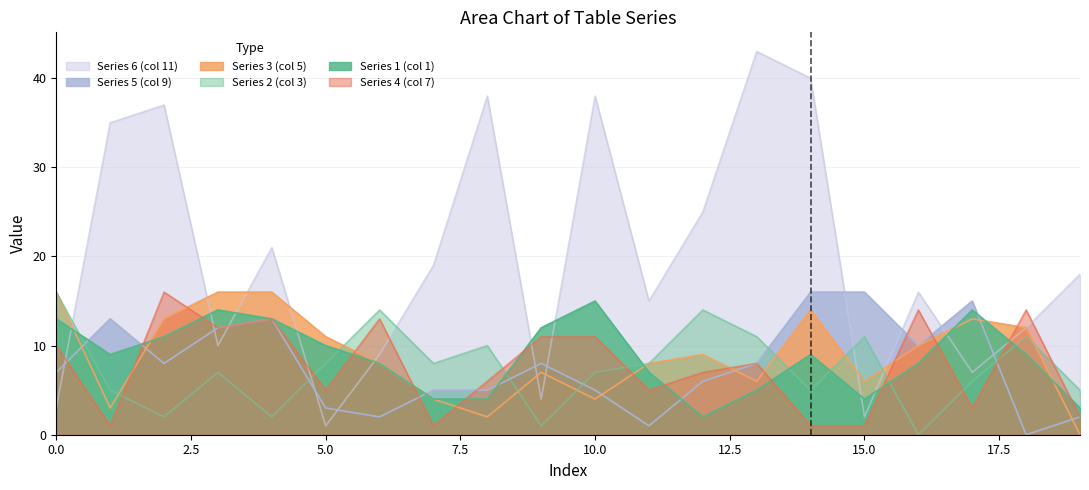

What is the difference between the highest and lowest values at 13?

38